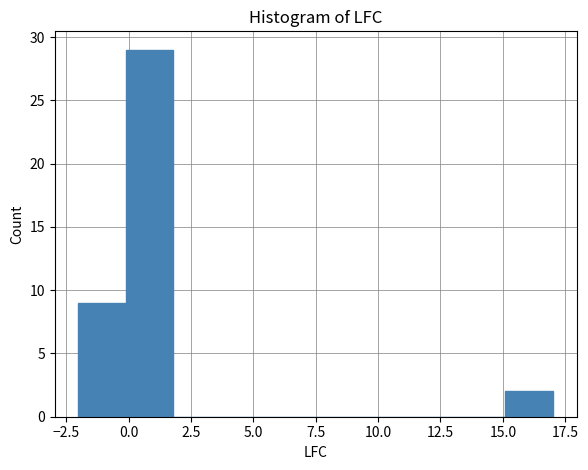

Around what value on the x-axis is the tallest bar? Give the approximate position of its centre, as read against the axis.

1.0